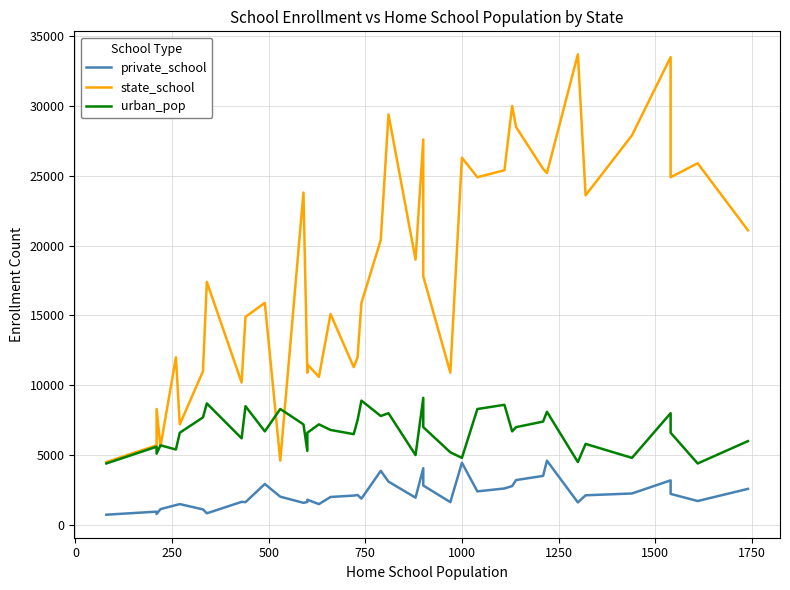

Is it true that urban_pop equals 1923 at 29?

False